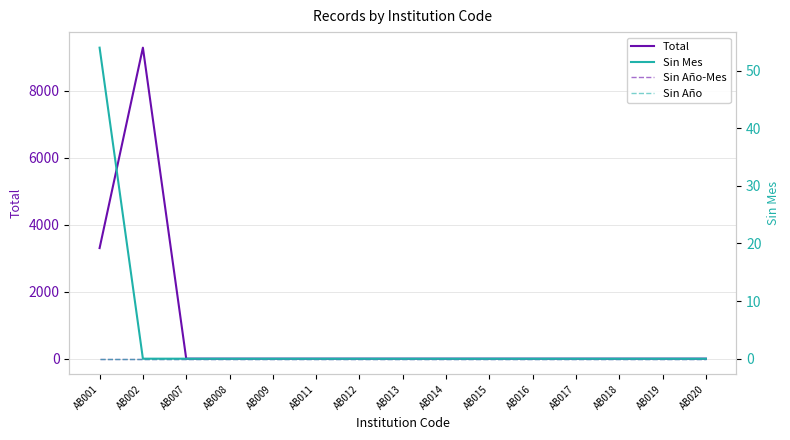

What is the sum of the Total values at AB001 and AB009?

3302